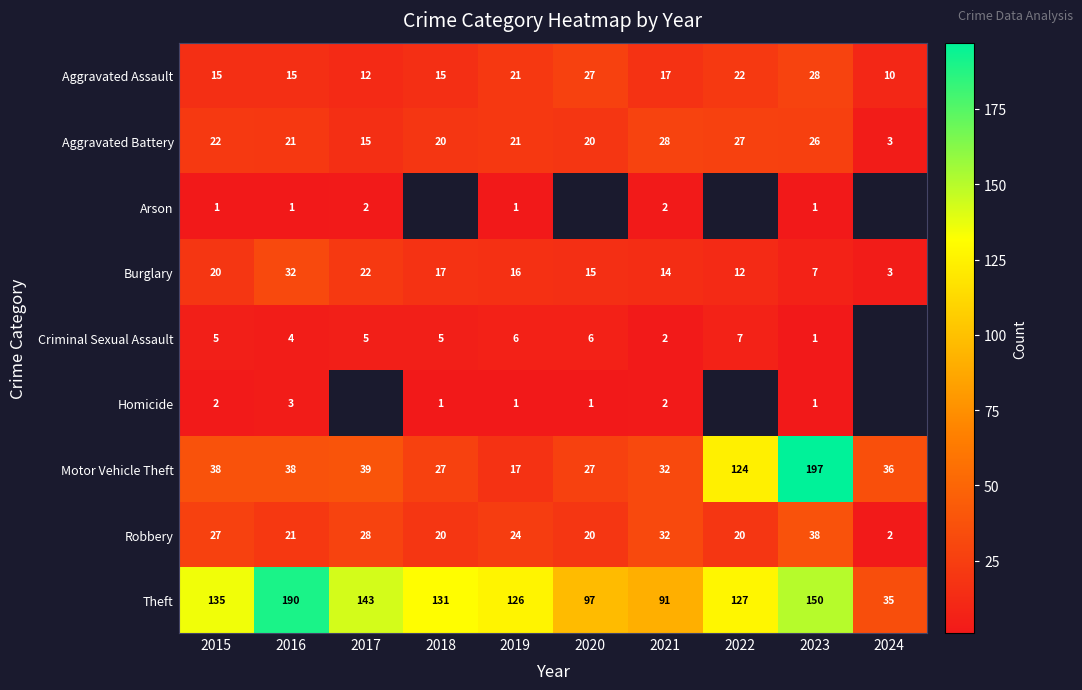

What is the sum of the Robbery values at 2021 and 2018?

52